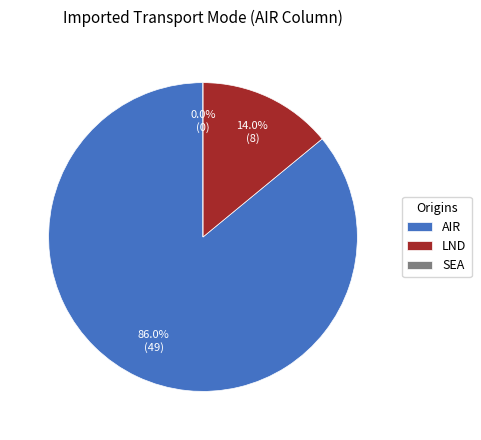

What is the smallest slice in the pie chart?

SEA